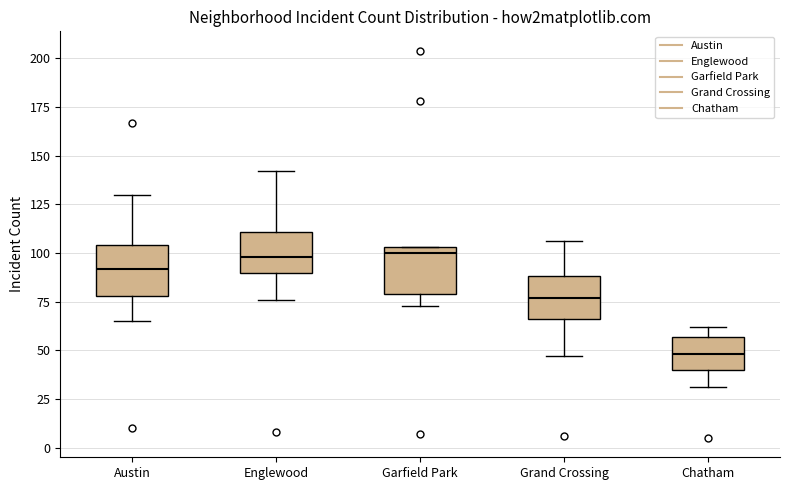

Reading left to right, transcribe this box plot: for each box, give where its median line is, the range the box spans, and where its two whiskers end, as read against the y-axis. The values are not printed on the chart, so give them approximately, as read against the axis.

Austin: median 90, box 80 to 105, whiskers 65 to 130
Englewood: median 100, box 90 to 110, whiskers 75 to 140
Garfield Park: median 100, box 80 to 105, whiskers 75 to 105
Grand Crossing: median 75, box 65 to 90, whiskers 45 to 105
Chatham: median 50, box 40 to 55, whiskers 30 to 60